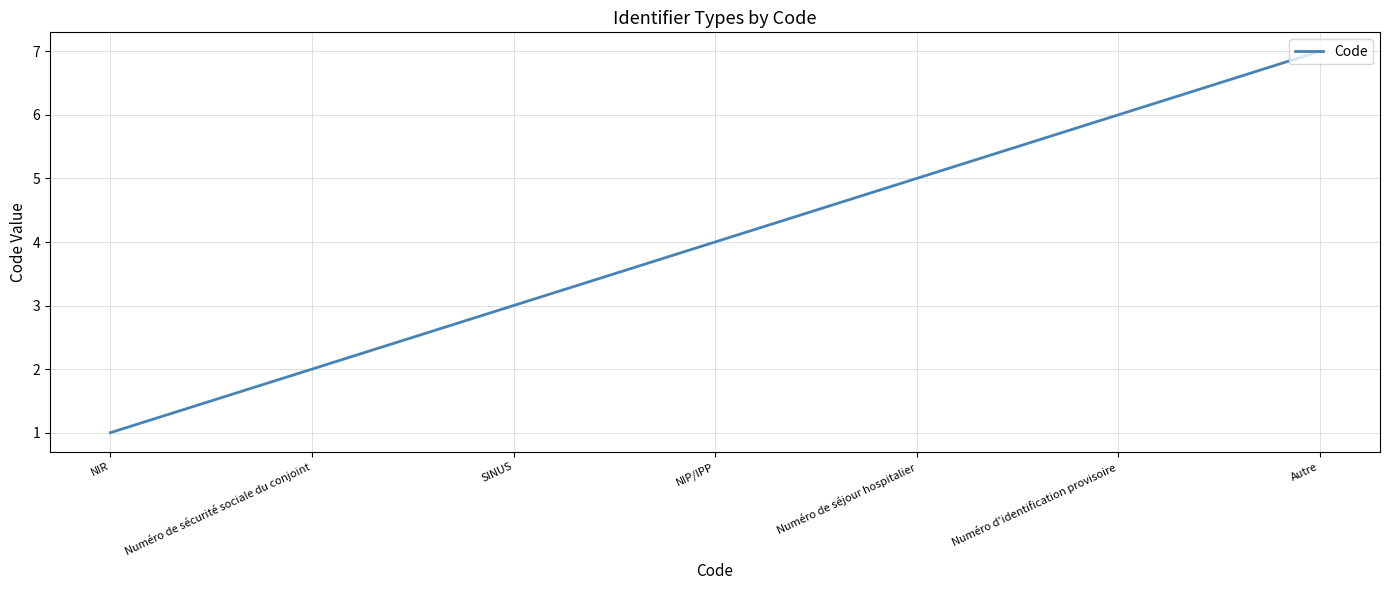

What position from the left is Numéro d'identification provisoire?

6